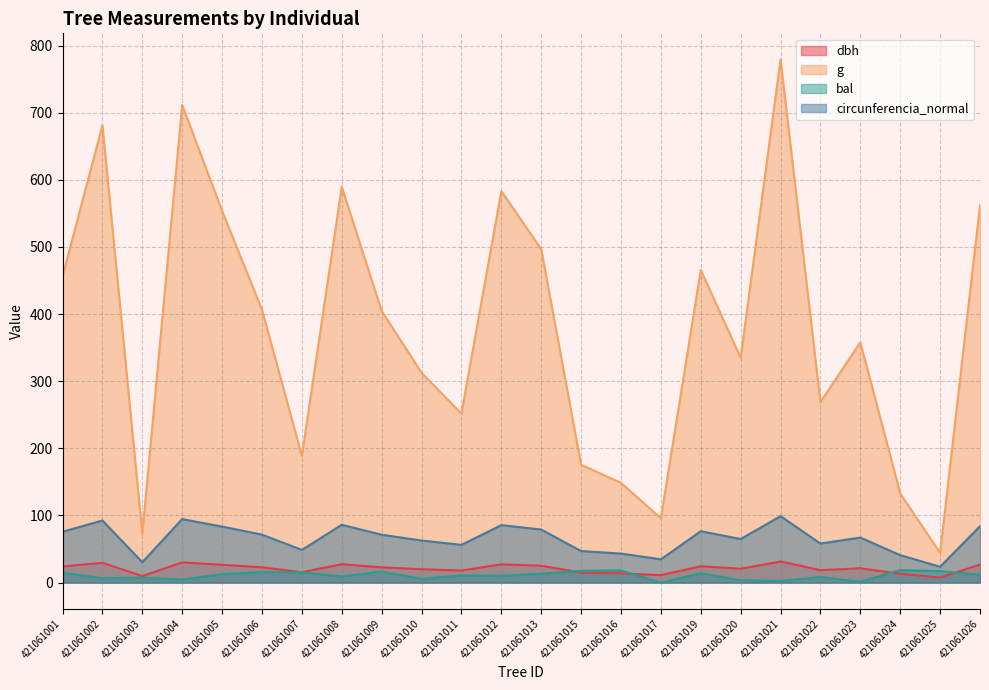

Is the value of bal at 421061001 greater than the value of g at 421061013?

No